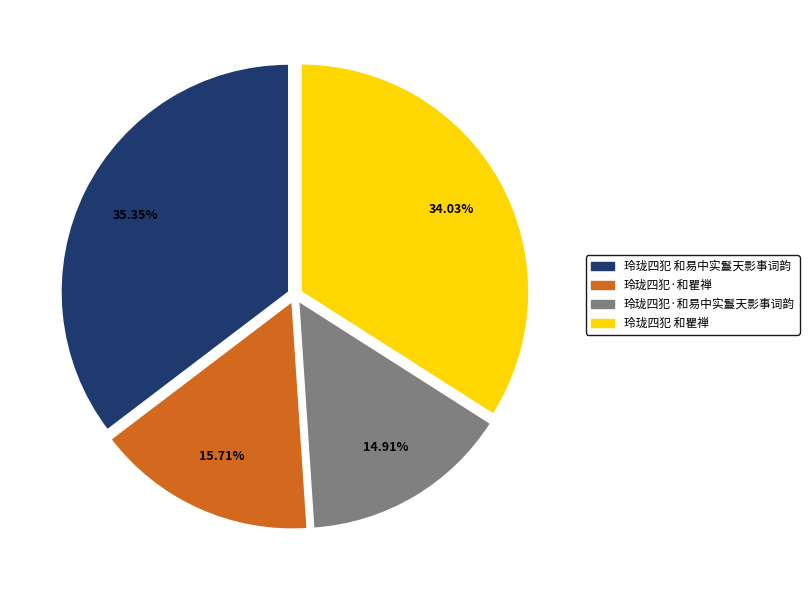

Combined, do 玲珑四犯·和瞿禅 and 玲珑四犯 和易中实鬘天影事词韵 account for over 50%?

Yes